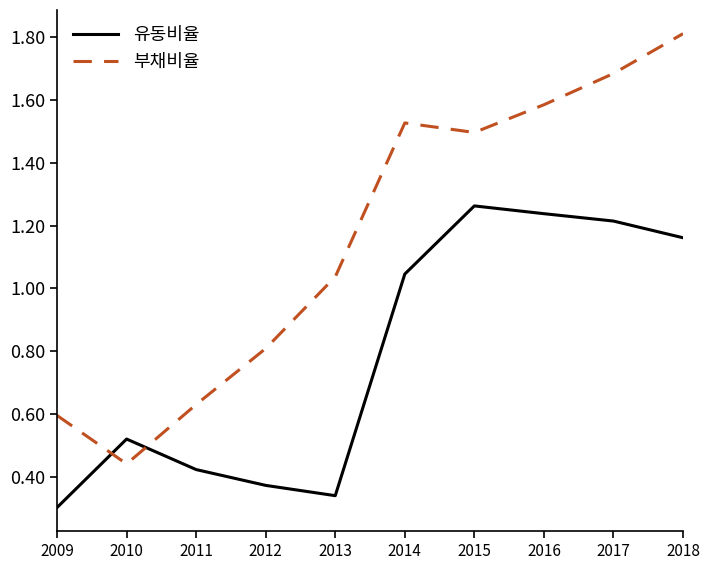

What is the sum of all 유동비율 values?

7.9